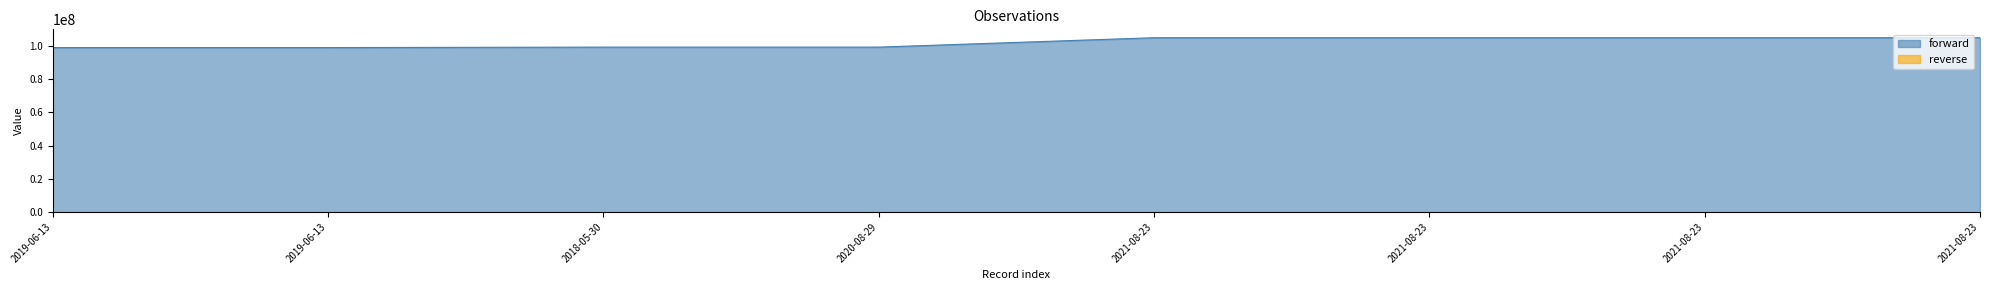

Reading left to right, transcribe all the data shown in this chart.

forward: 2019-06-13=99006171	2019-06-13=99006189	2018-05-30=99292030	2020-08-29=99292045	2021-08-23=104945525	2021-08-23=104945521	2021-08-23=104945523	2021-08-23=104945520
reverse: 2019-06-13=57577	2019-06-13=57549	2018-05-30=55649	2020-08-29=56364	2021-08-23=90319	2021-08-23=93044	2021-08-23=88953	2021-08-23=101680